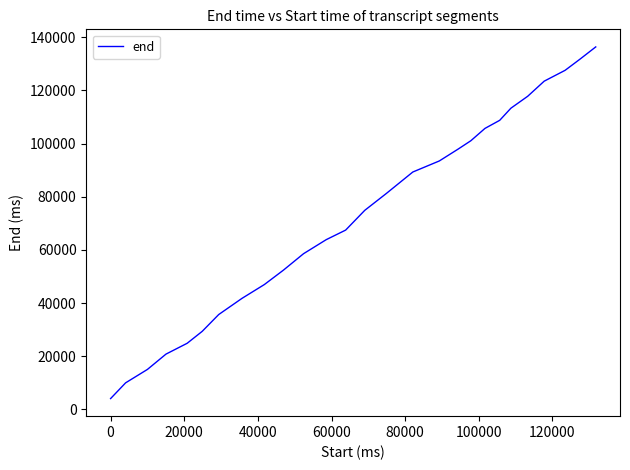

What is the difference between the maximum and minimum values?

132240